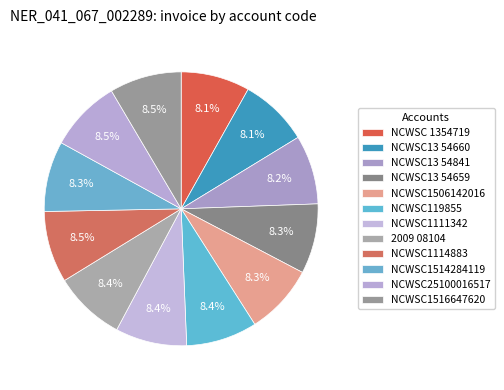

Which has a higher value, NCWSC13 54660 or NCWSC25100016517?

NCWSC25100016517